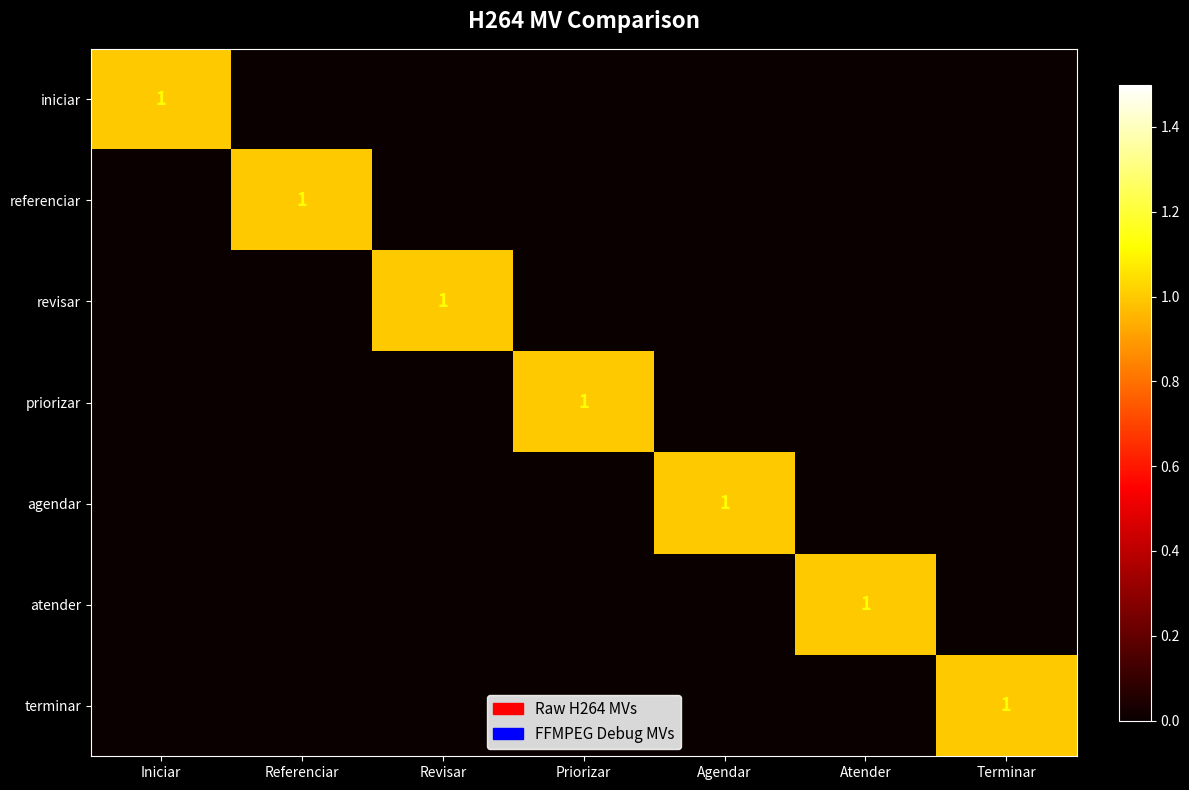

How many data points does each series have?

7